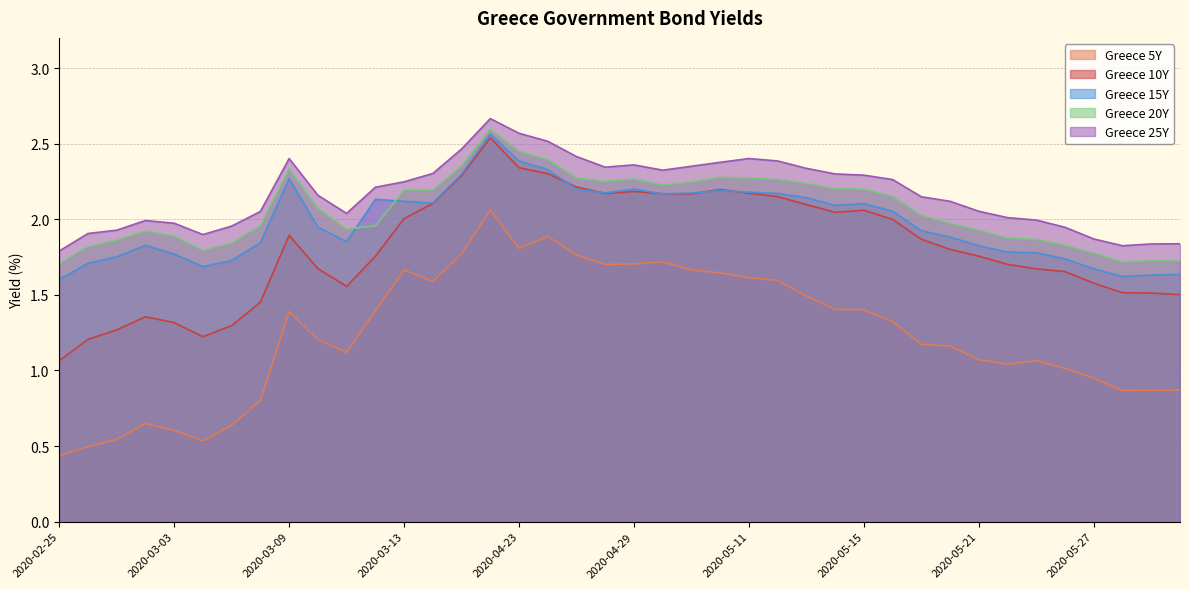

List the series in order of their peak value, highest first.

Greece 25Y, Greece 20Y, Greece 15Y, Greece 10Y, Greece 5Y